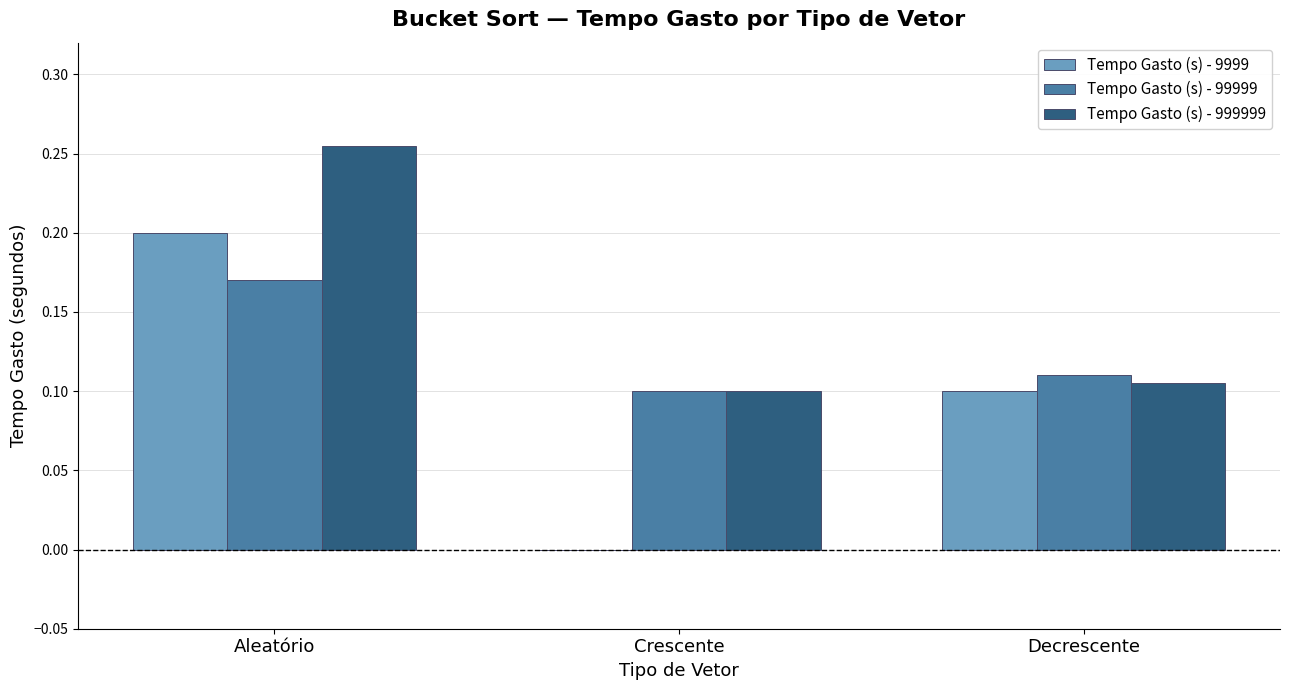

Where is Tempo Gasto (s) - 9999 nearest to the value 0?

Crescente